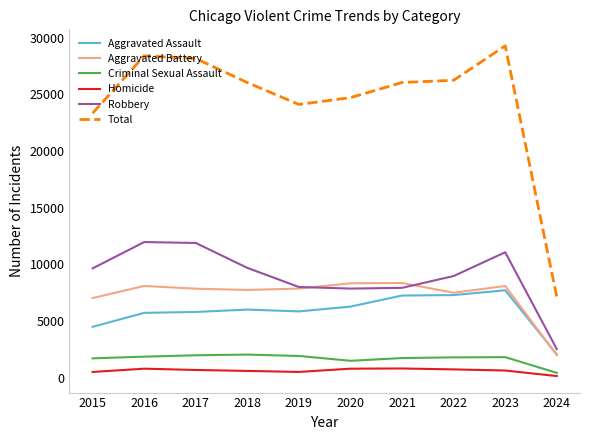

True or false: Robbery and Homicide cross at least once.

False